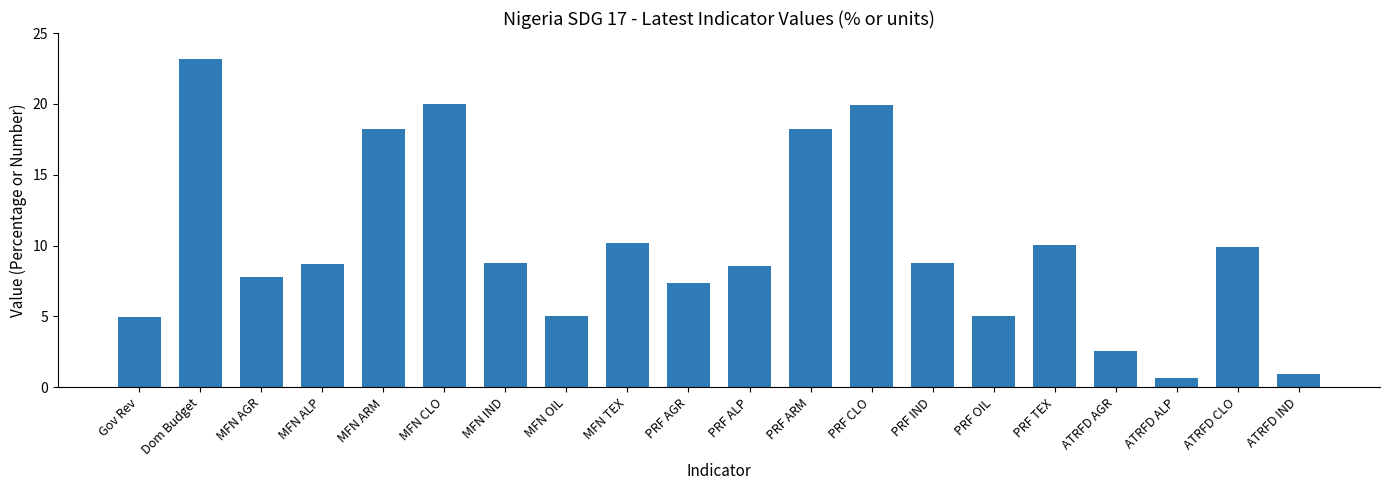

What is the maximum value shown in the chart?

23.2